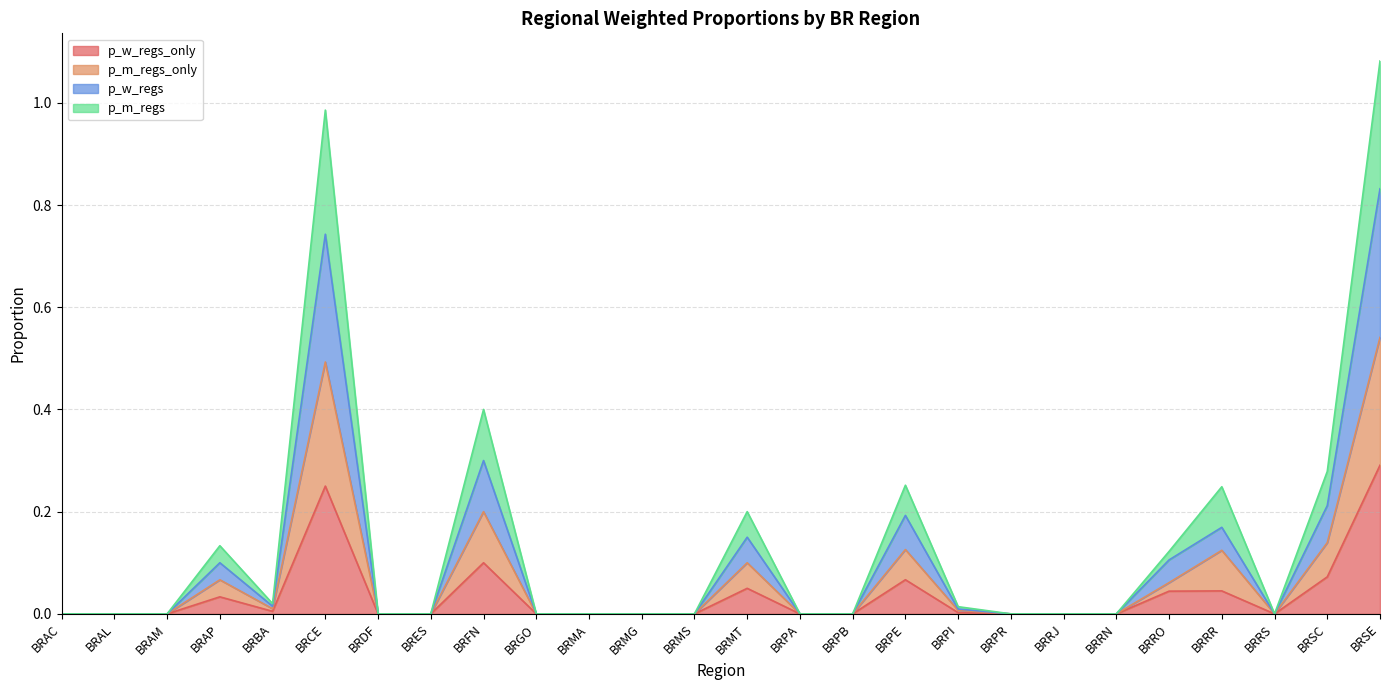

What is the average value of the p_w_regs series?

0.1